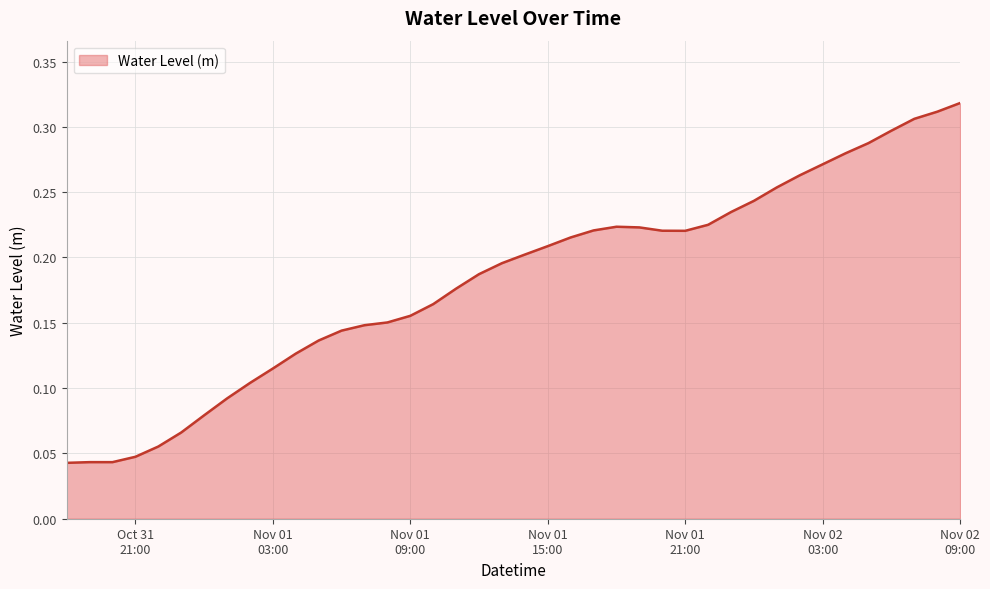

Reading right to left, list all the values displayed in this chart.

0.3	0.3	0.3	0.3	0.3	0.3	0.3	0.3	0.3	0.2	0.2	0.2	0.2	0.2	0.2	0.2	0.2	0.2	0.2	0.2	0.2	0.2	0.2	0.2	0.2	0.2	0.1	0.1	0.1	0.1	0.1	0.1	0.1	0.1	0.1	0.1	0.0	0.0	0.0	0.0